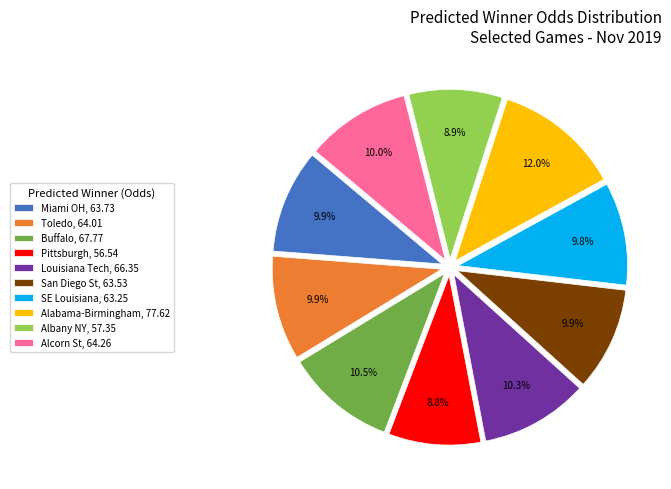

Does Louisiana Tech represent more than half of the total?

No